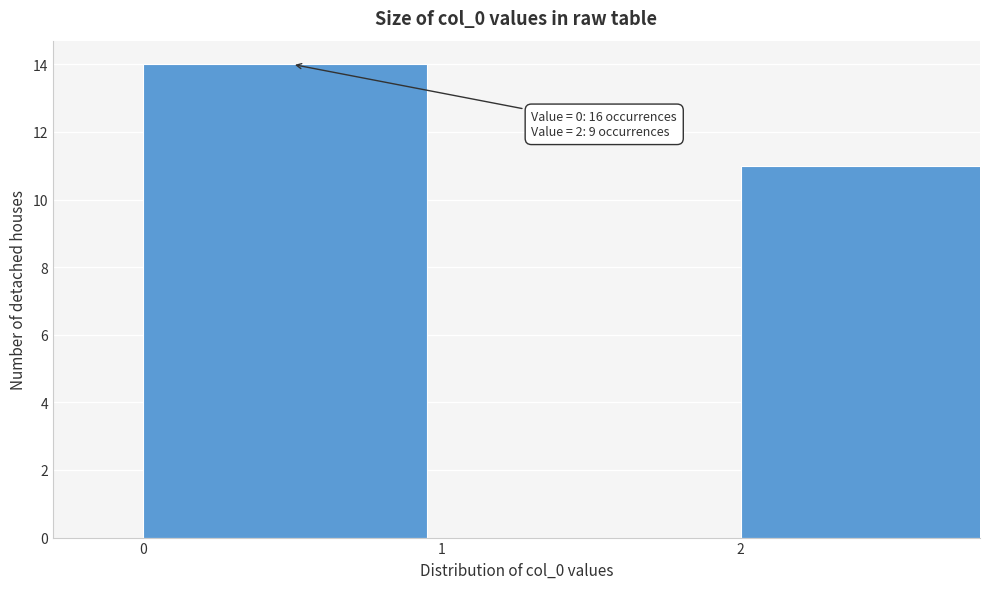

Reading left to right, what are all the values shown in this chart?

0=14	1=0	2=11